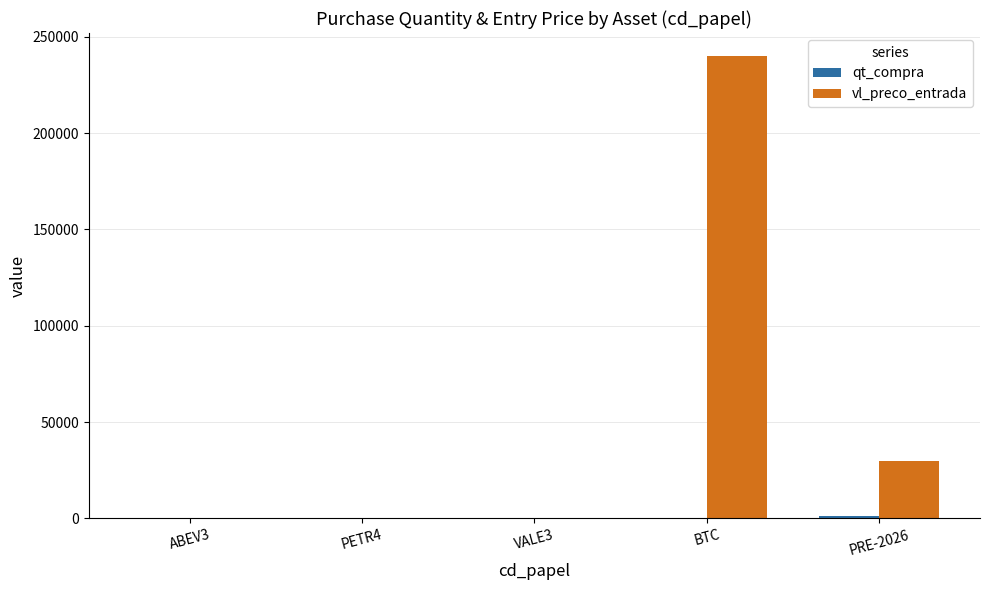

What is the maximum value for vl_preco_entrada?

240000.0